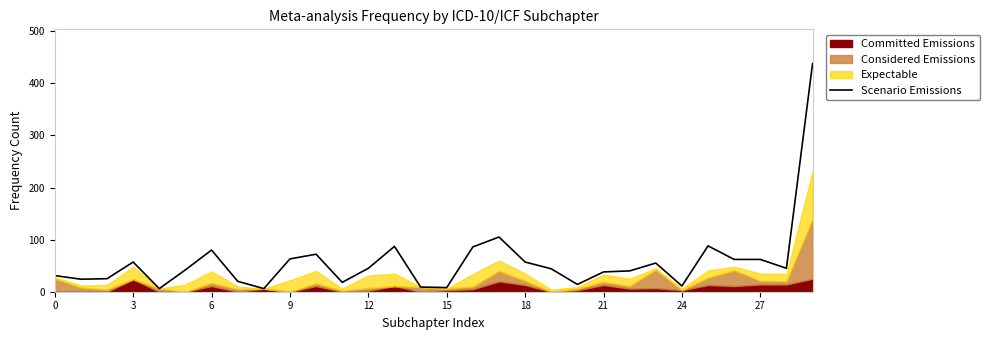

What is the label of the 21st point from the left?

20